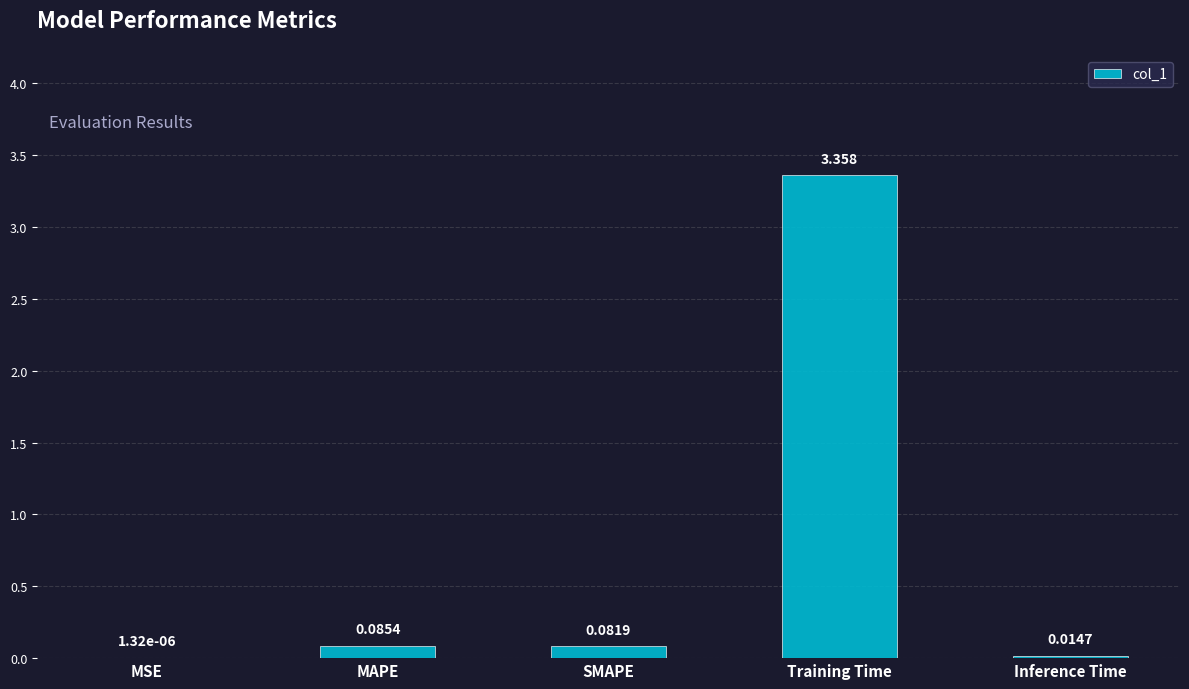

At which category does the chart reach its peak across all series?

Training Time